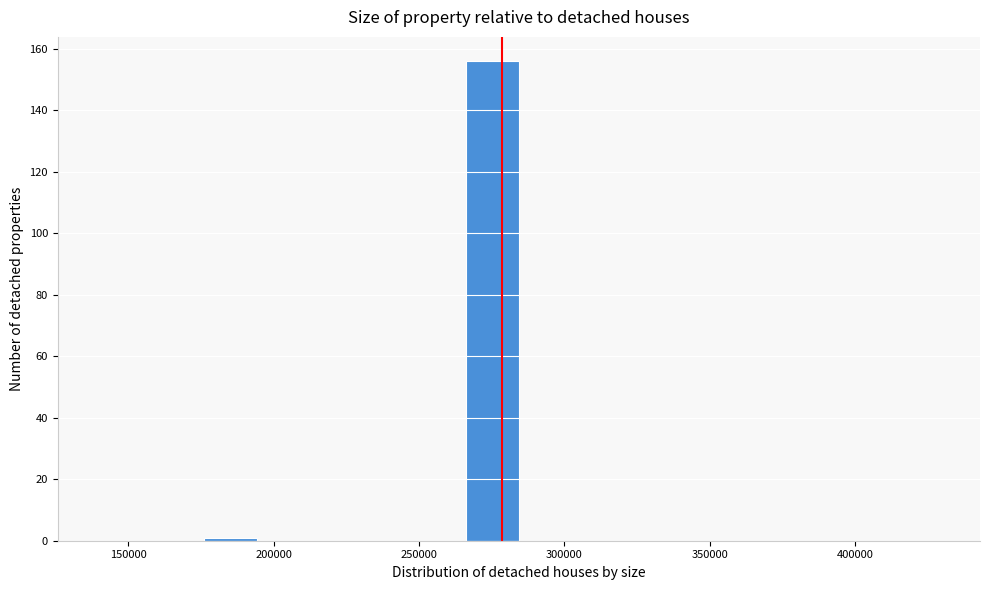

Around what value on the x-axis is the tallest bar? Give the approximate position of its centre, as read against the axis.

275000